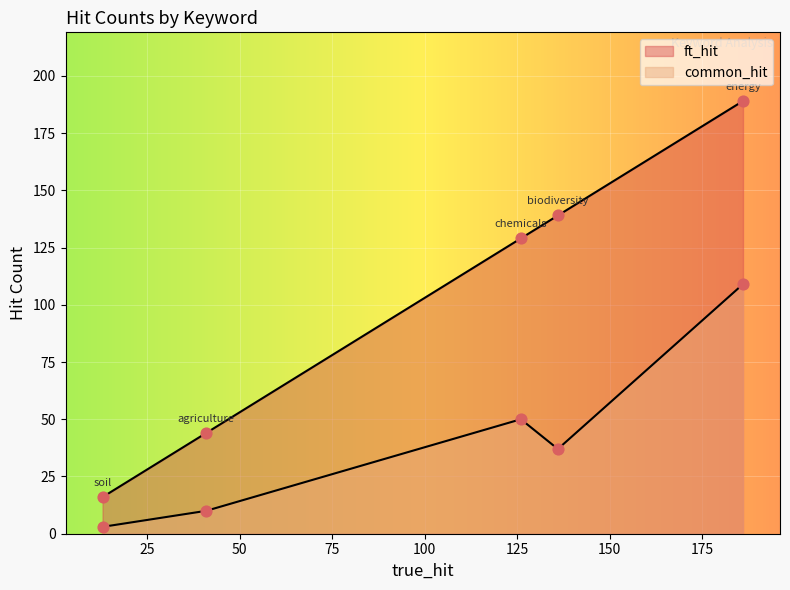

Which series contains the highest Y value?

ft_hit